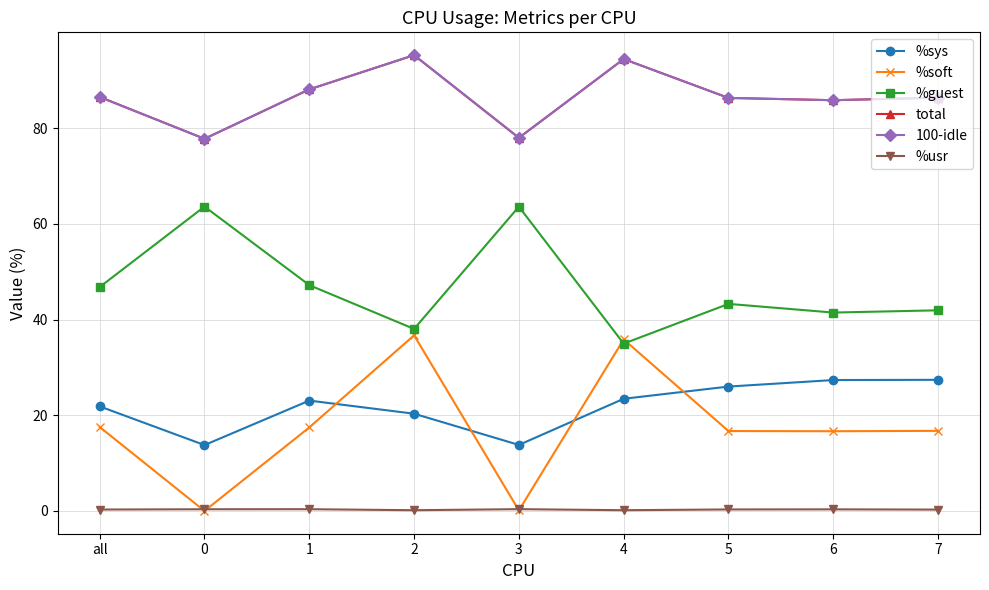

Is it true that %usr equals 0.2 at 4?

True